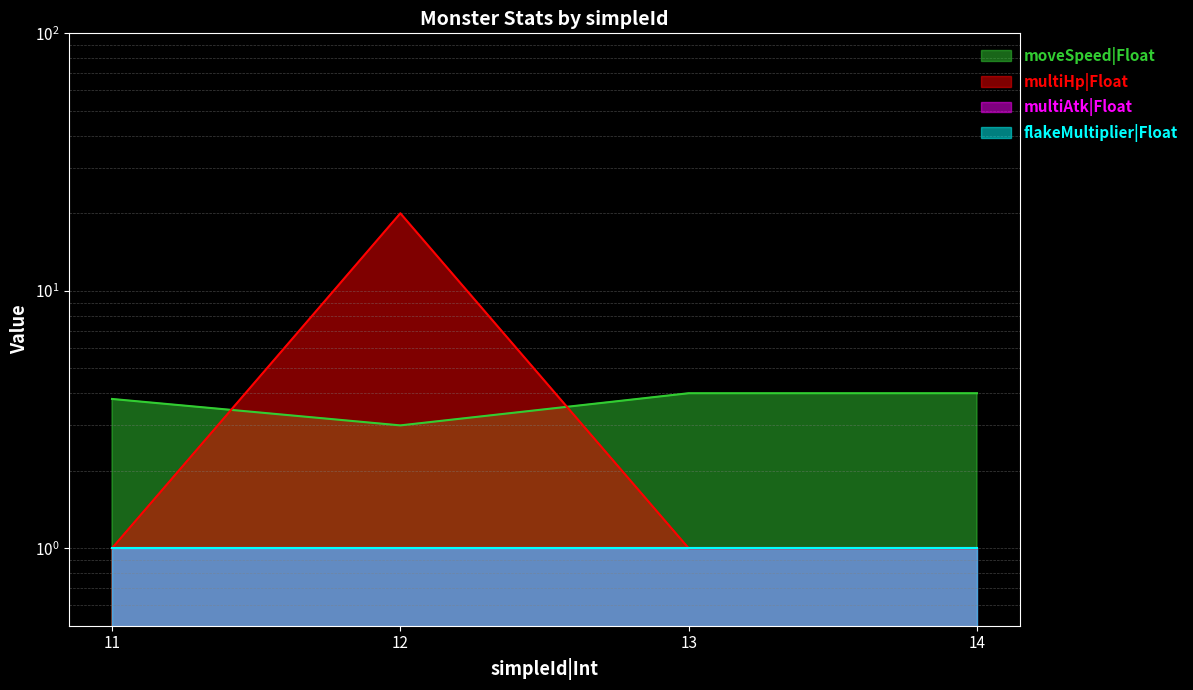

In moveSpeed|Float, how many points are lower than both neighbors (excluding endpoints)?

1